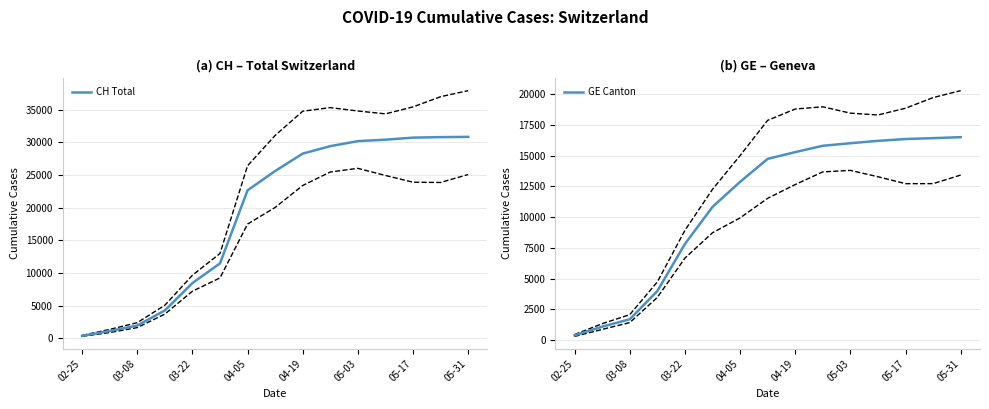

The value of CH Total at 04-19 is 19360. True or false?

False